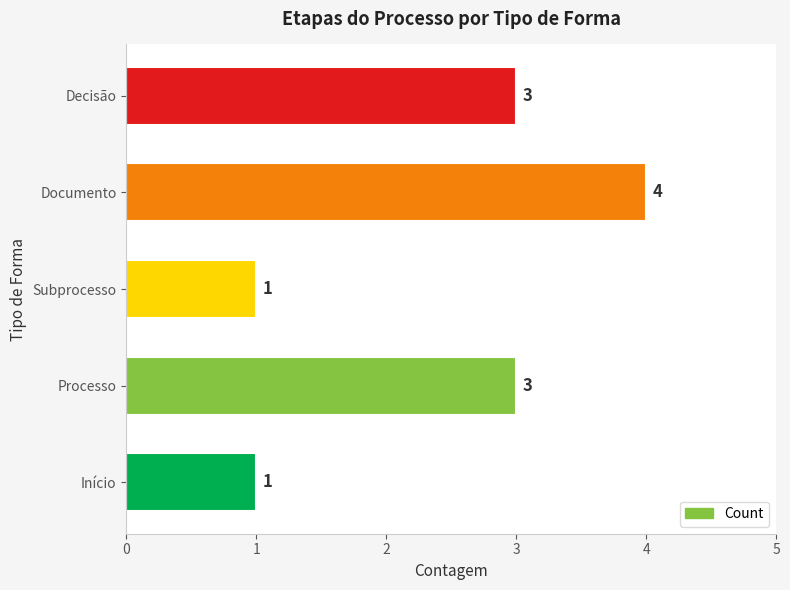

The value at Documento is 1. True or false?

False